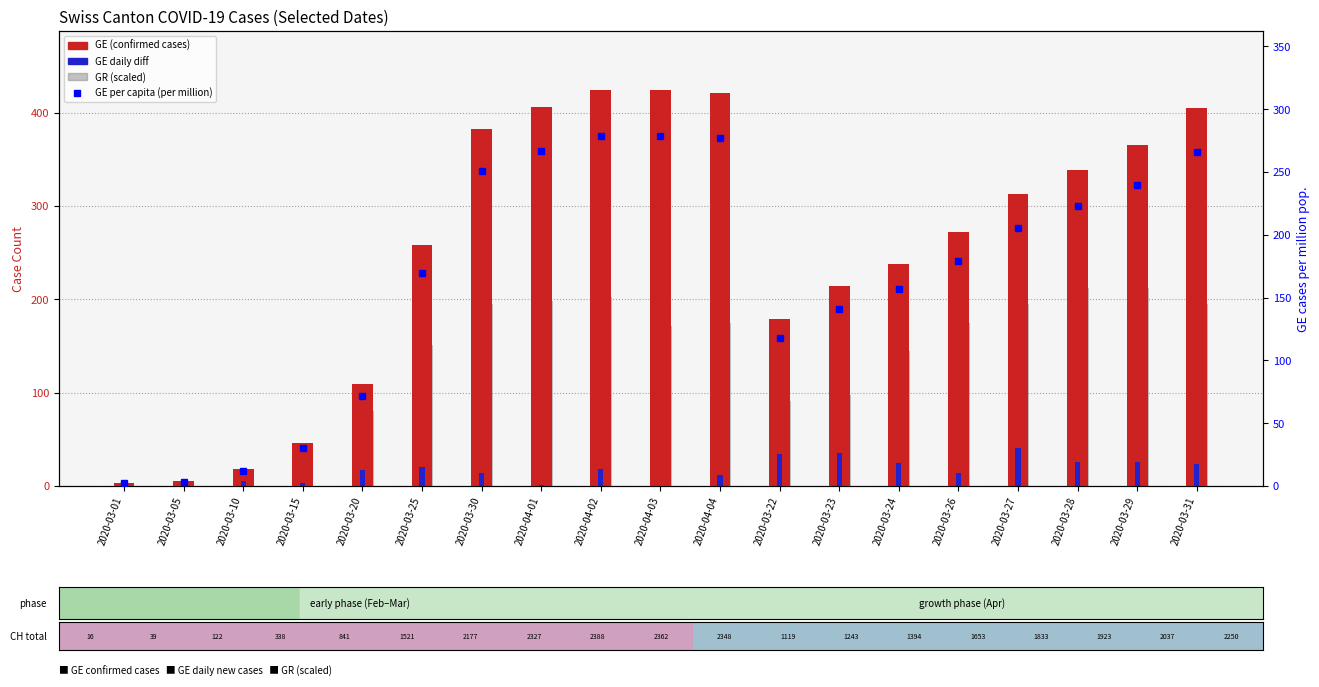

How many data points does each series have?

19